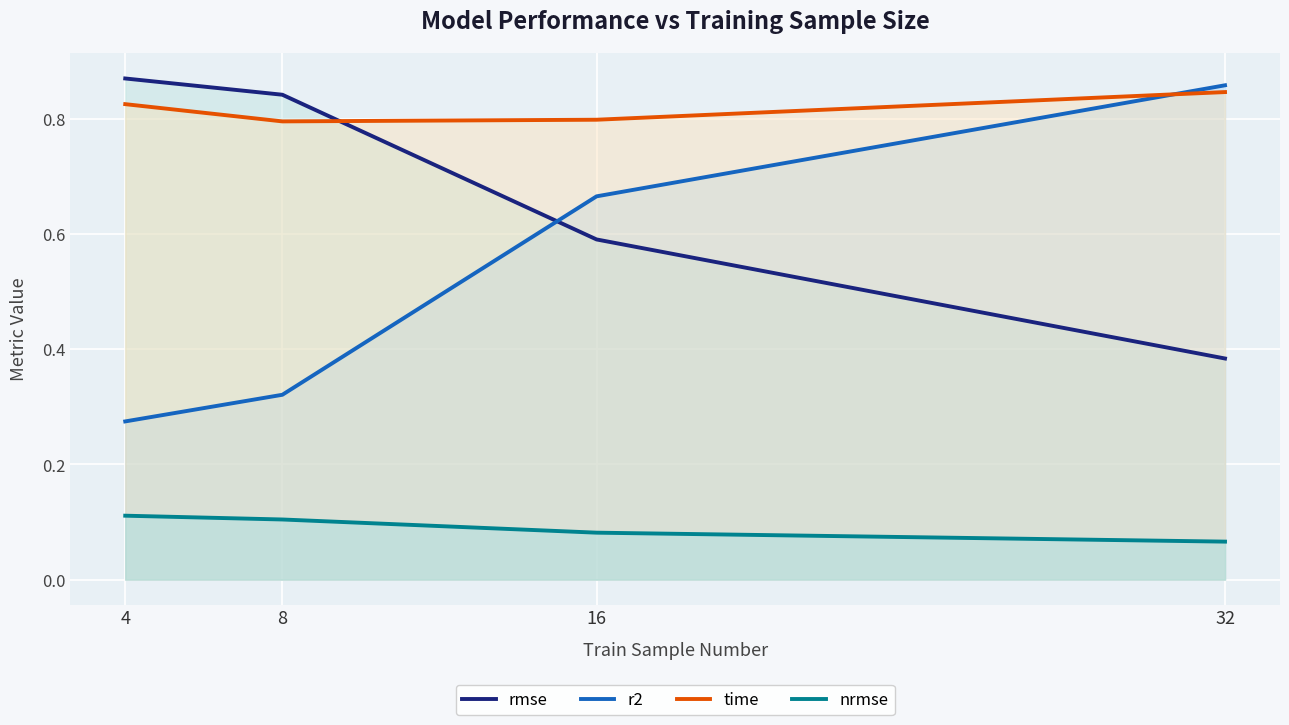

Which series has the largest total across all categories?

time